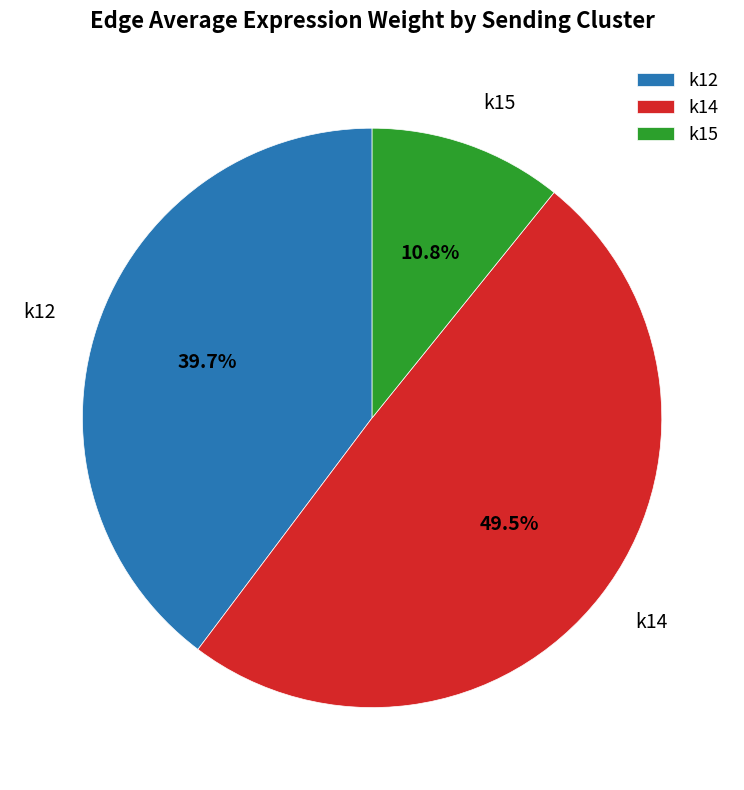

What is the smallest slice in the pie chart?

k15